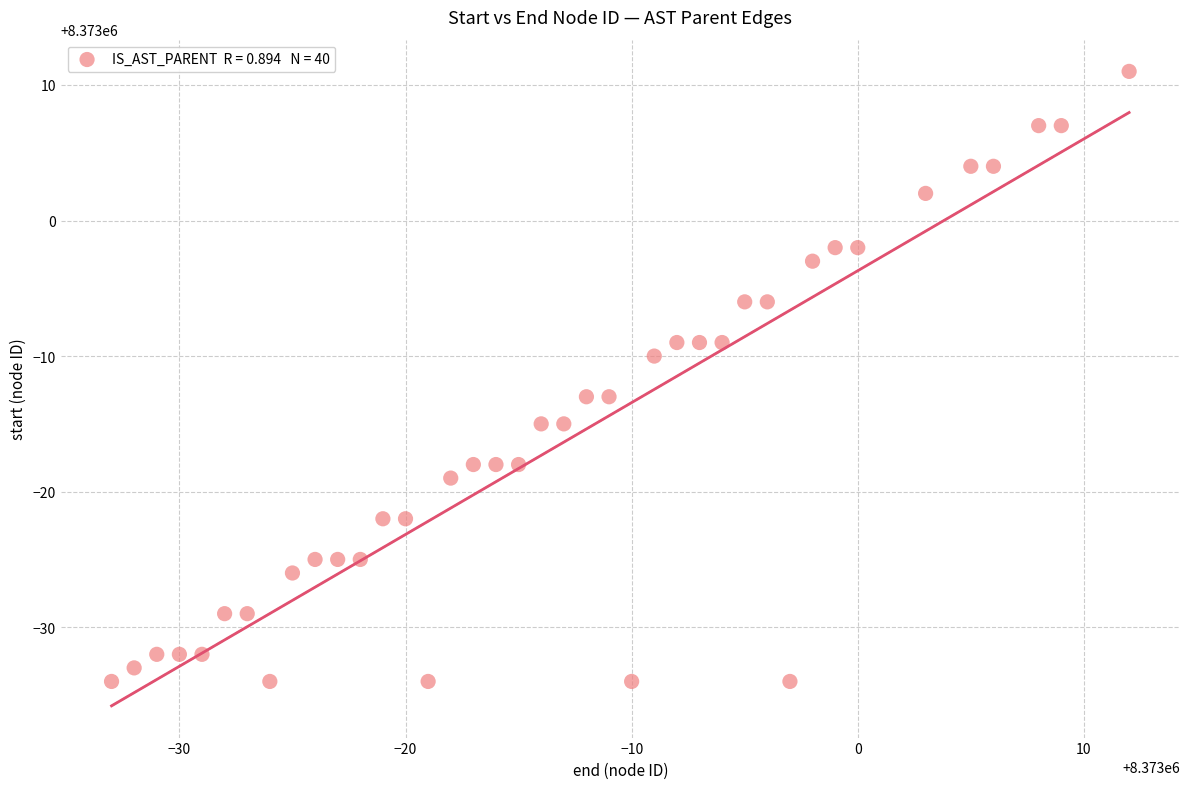

What is the range of X values (max minus min)?

45